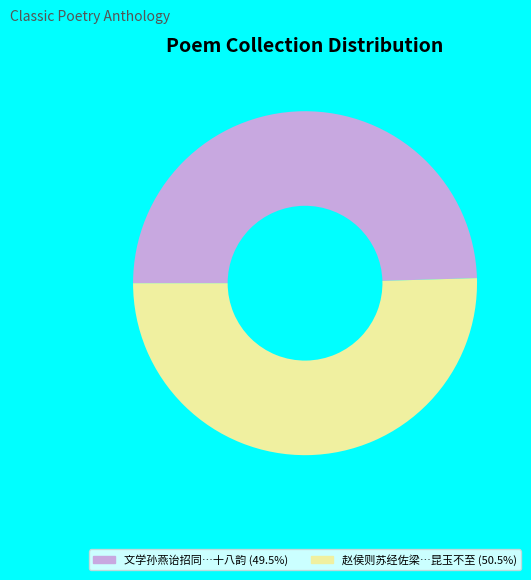

How many slices are in this pie chart?

2